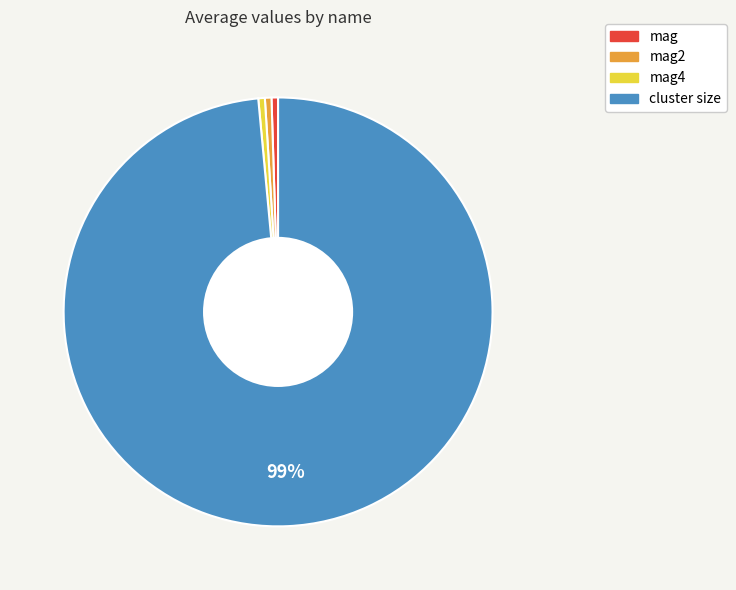

Is there a majority slice in this chart?

Yes